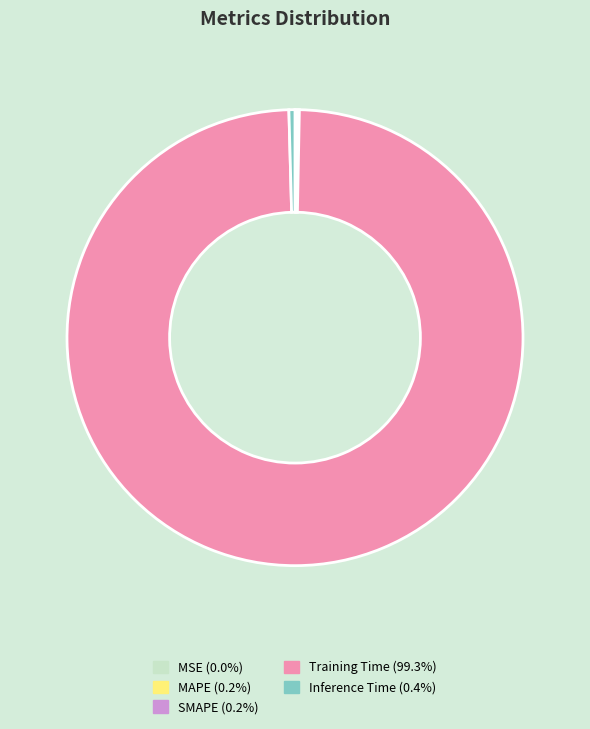

What is the largest slice in the pie chart?

Training Time